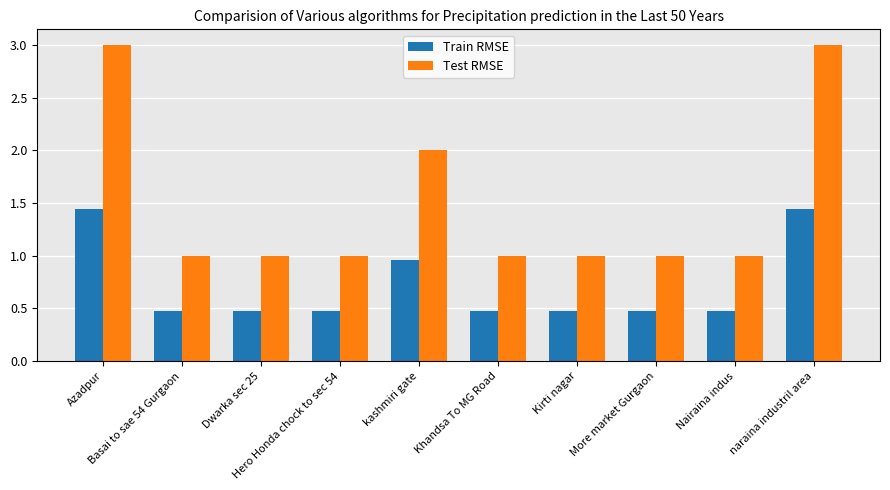

What is the spread (max minus min) of values at Nairaina indus?

0.5